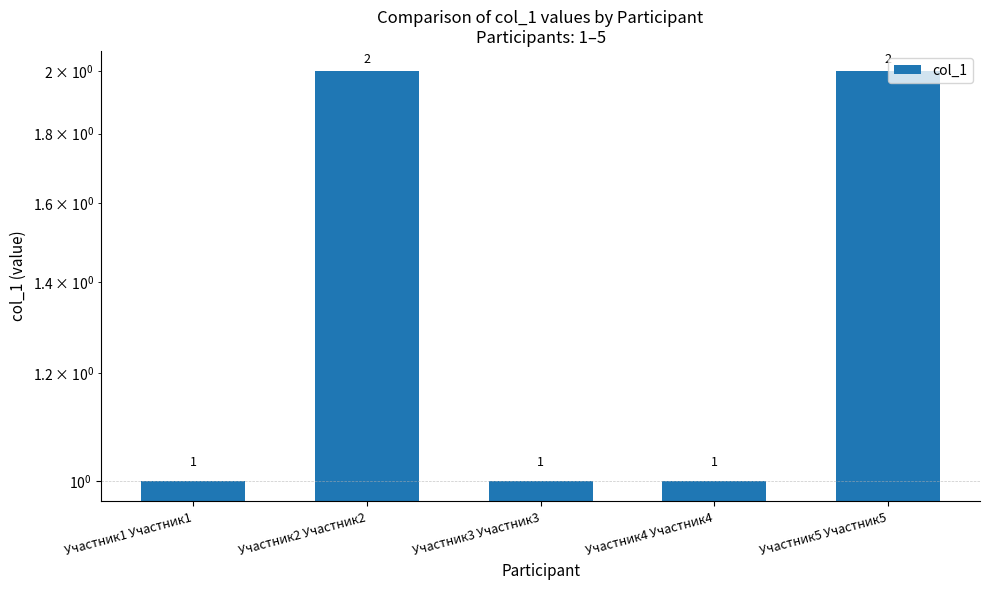

How many categories are shown in the chart?

5